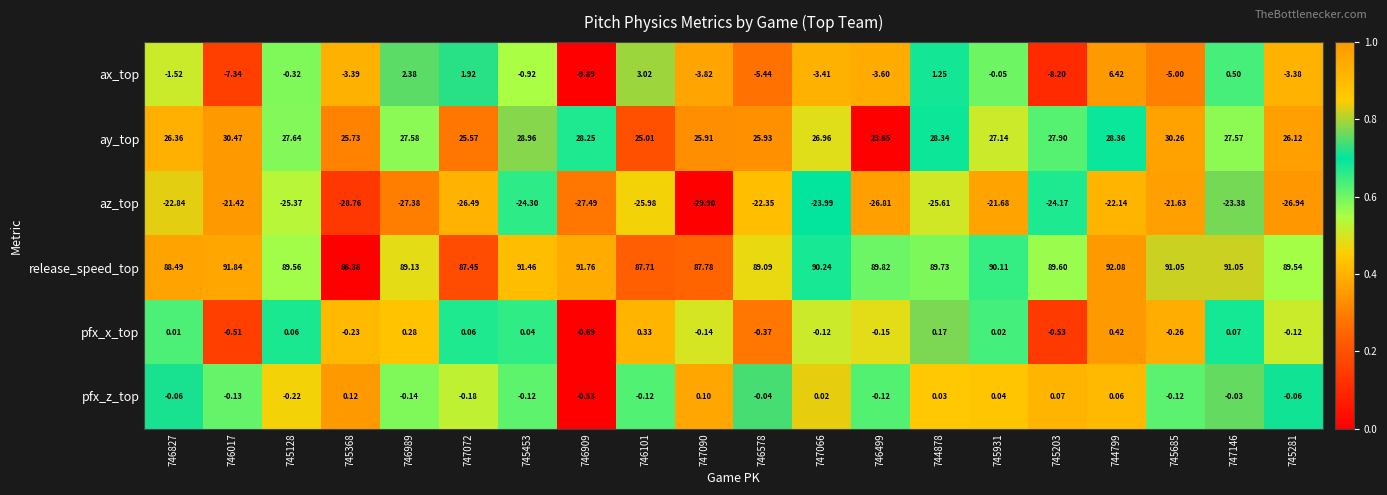

At 746101, list the series in order from smallest to largest.

az_top, pfx_z_top, pfx_x_top, ax_top, ay_top, release_speed_top